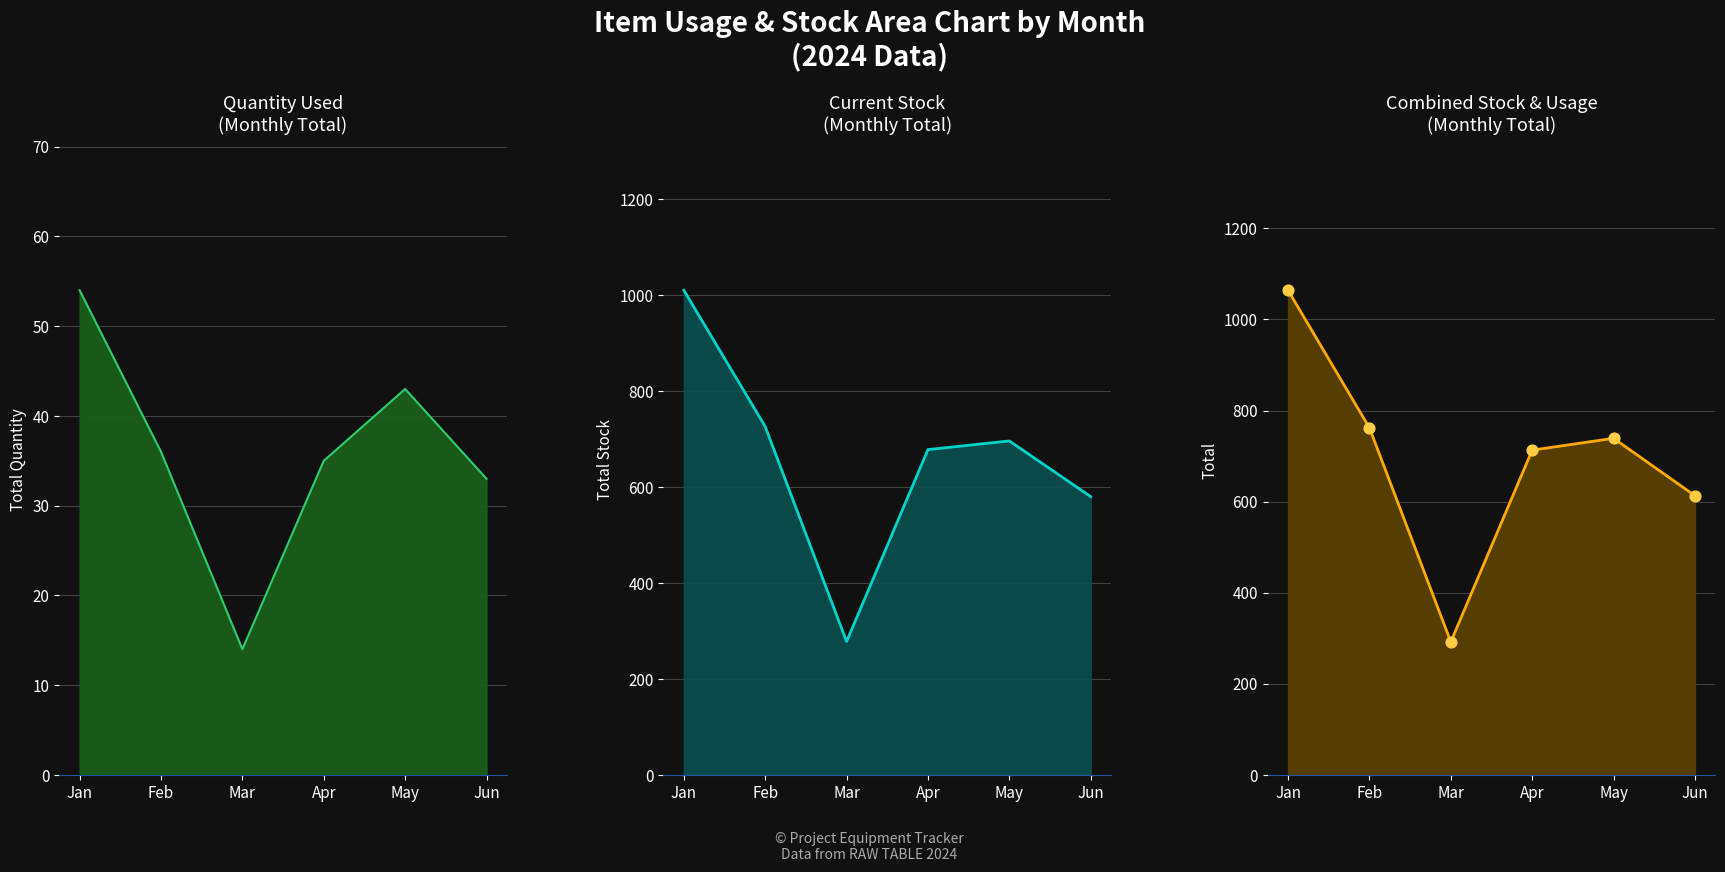

Which series has the widest spread of Y values?

Combined